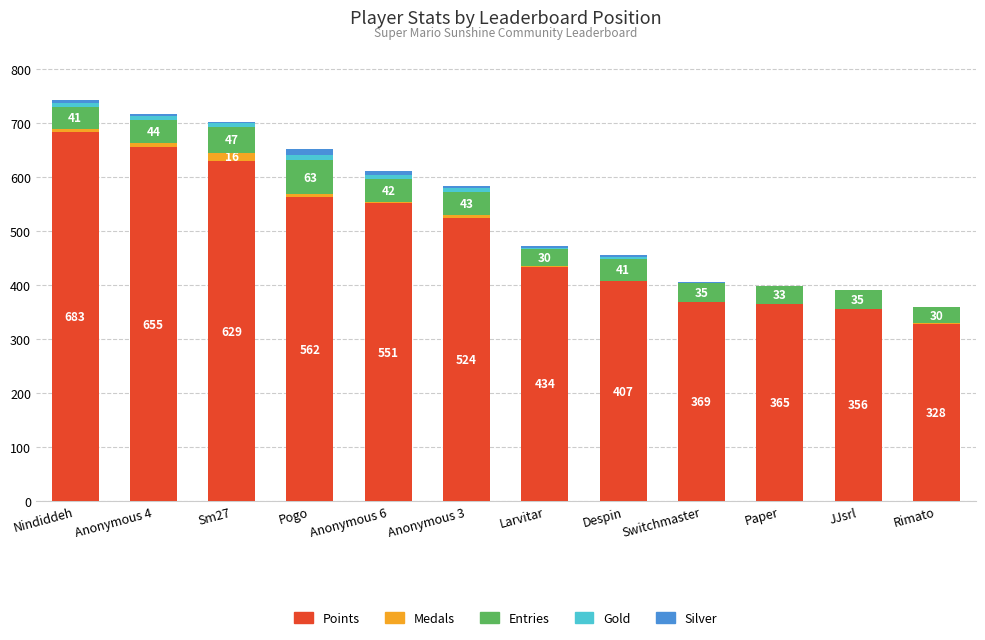

At which label does Points first exceed 524?

Nindiddeh